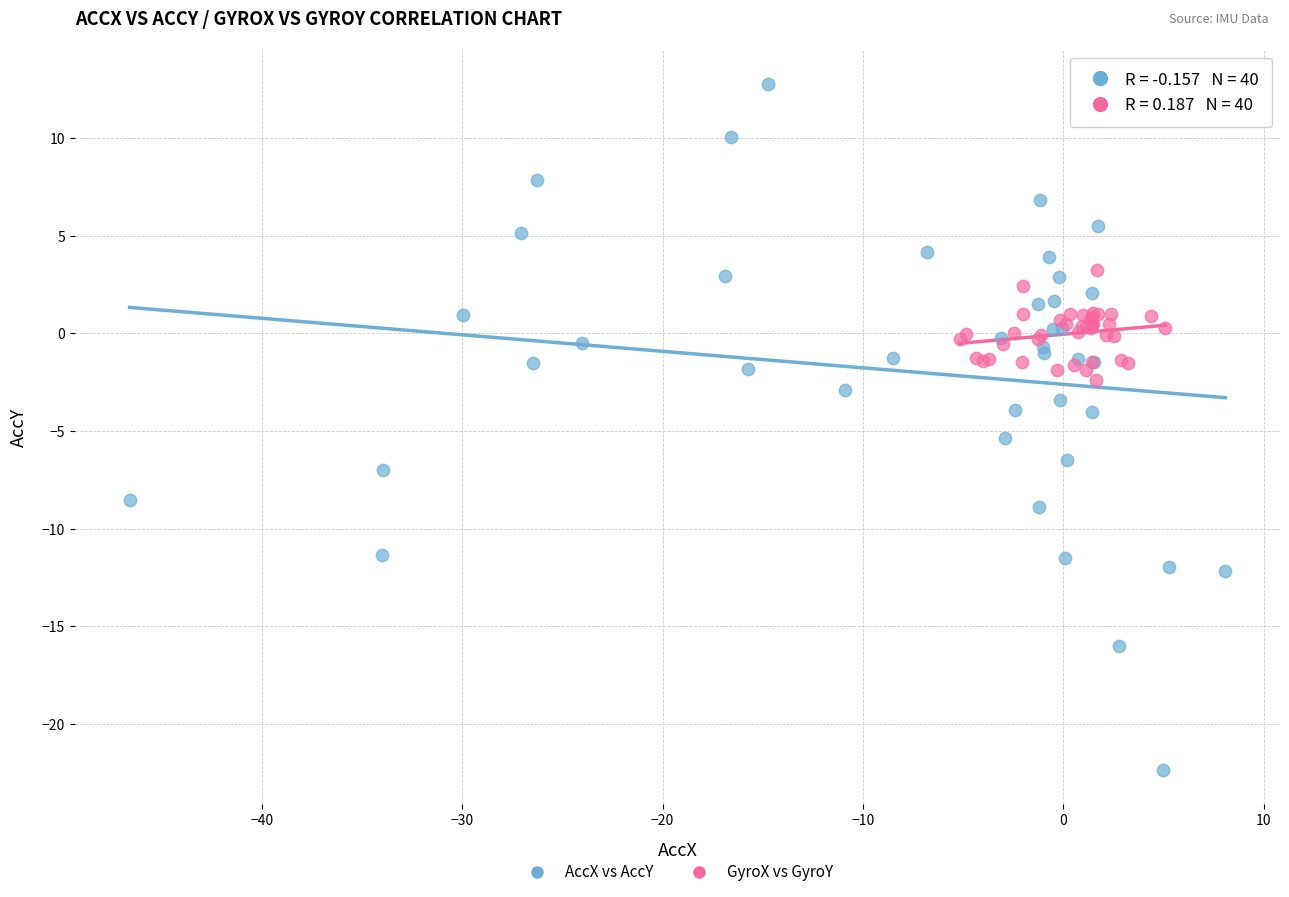

Which series reaches the minimum Y coordinate?

AccX vs AccY